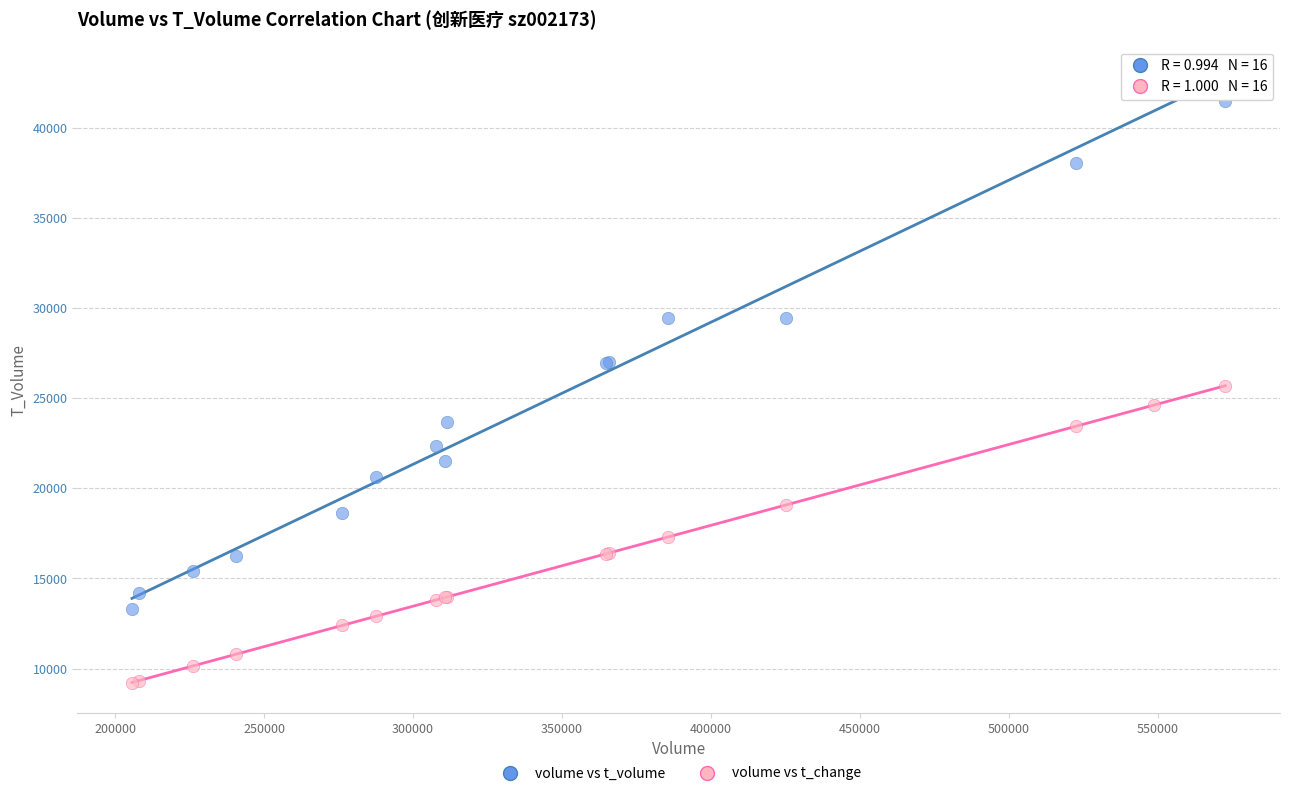

Which series has the largest Y range (max minus min)?

volume vs t_volume